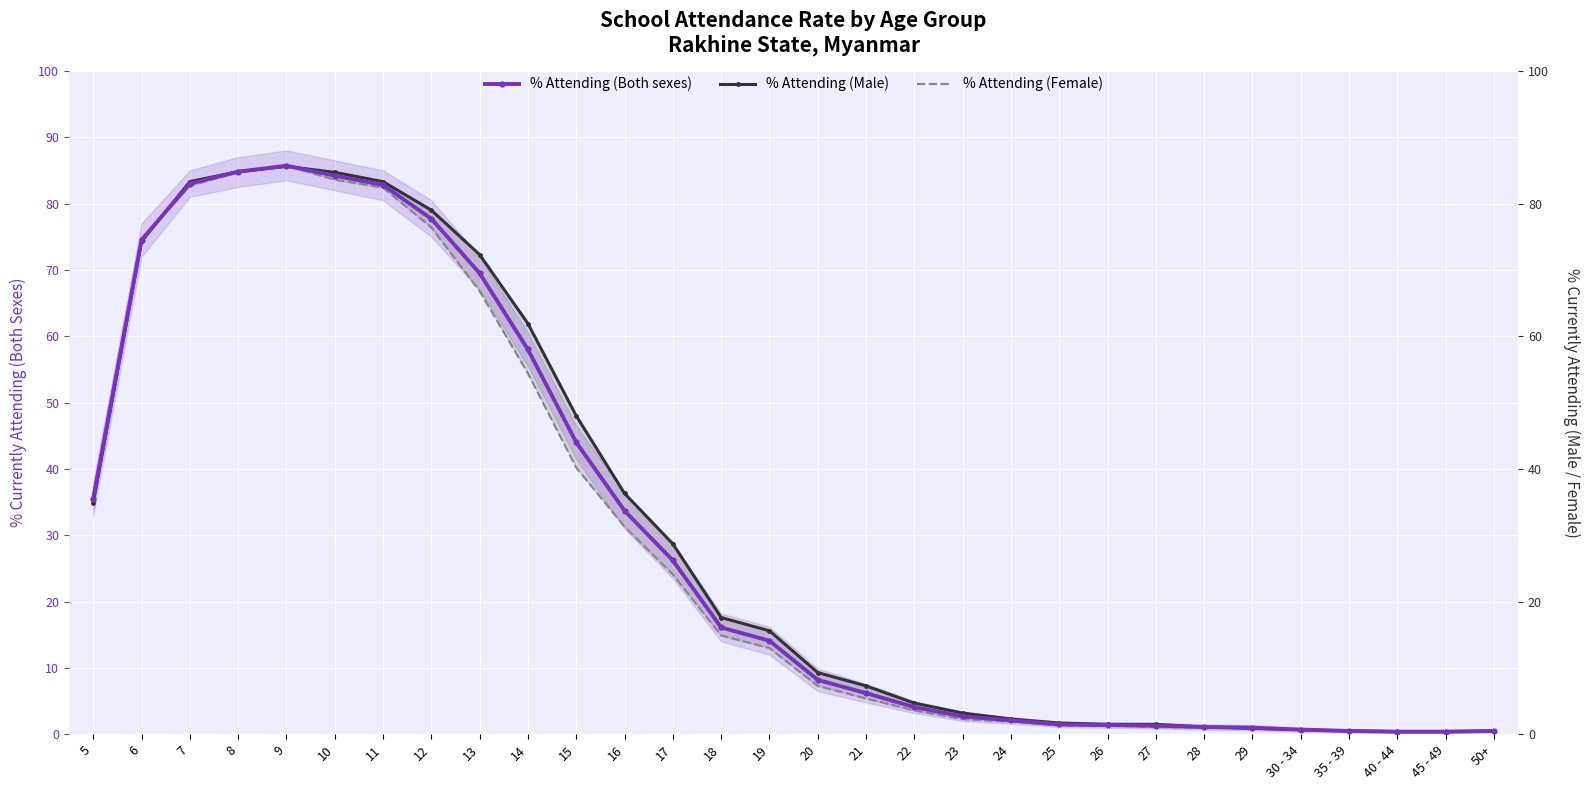

After their last crossing, which series has the higher values: % Attending (Both sexes) or % Attending (Female)?

% Attending (Both sexes)